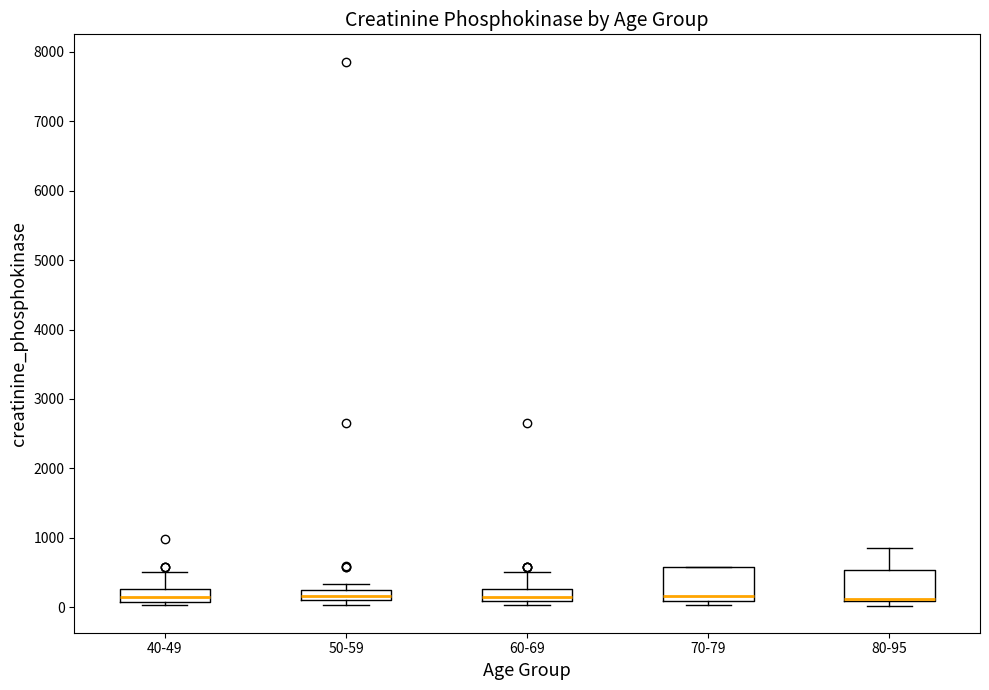

Where is the lower edge of the box for 80-95 on the y-axis? The values are not printed on the chart, so give them approximately, as read against the axis.

100